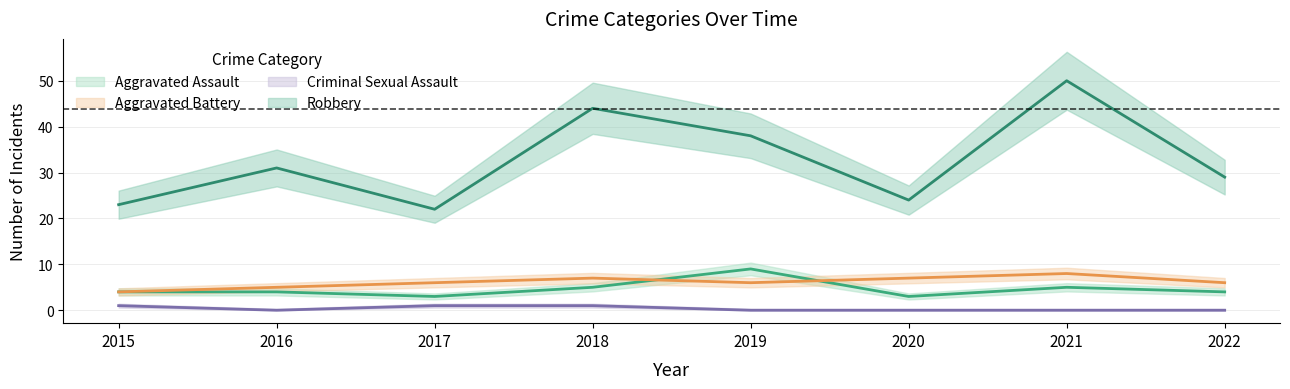

How many data points in Aggravated Battery are less than 6?

2